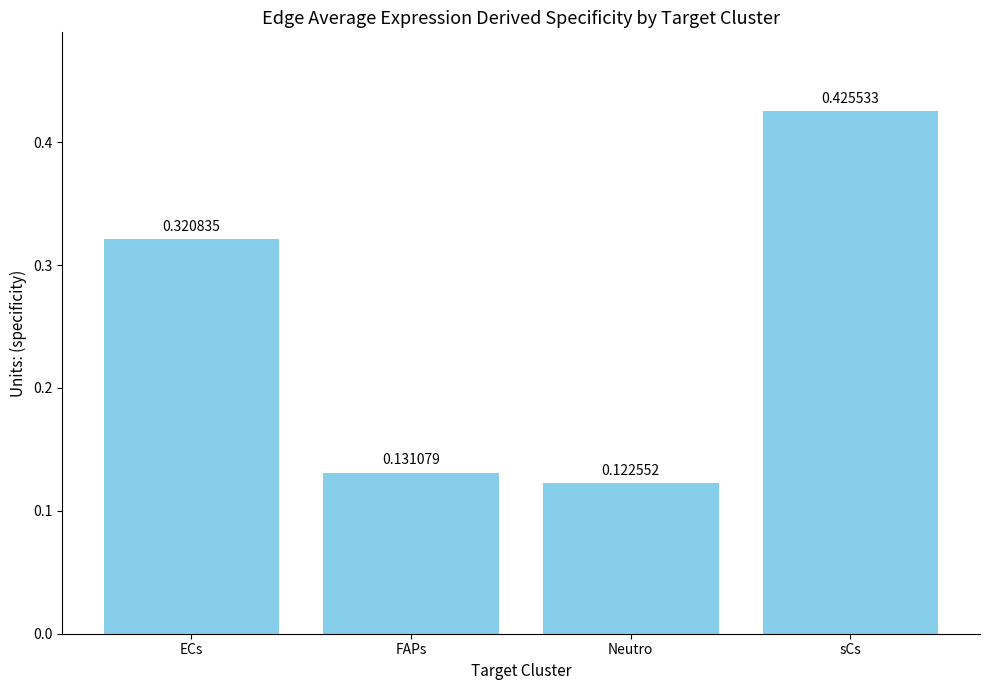

List the labels in order of value, smallest first.

Neutro, FAPs, ECs, sCs